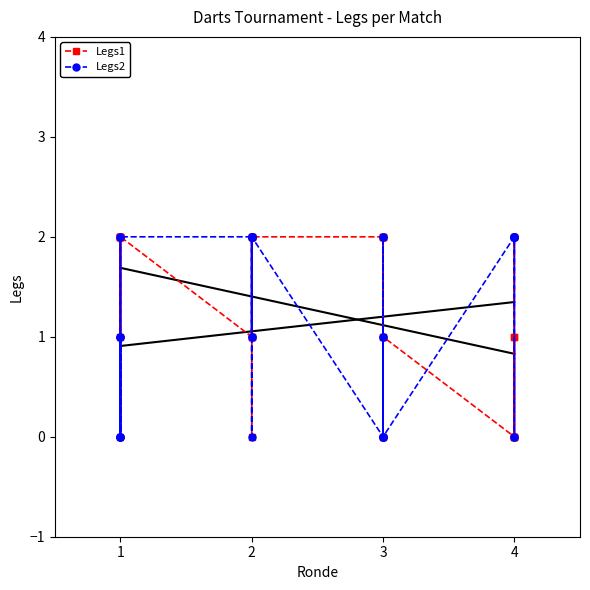

Rank the series by their maximum value, from lowest to highest.

Legs1, Legs2